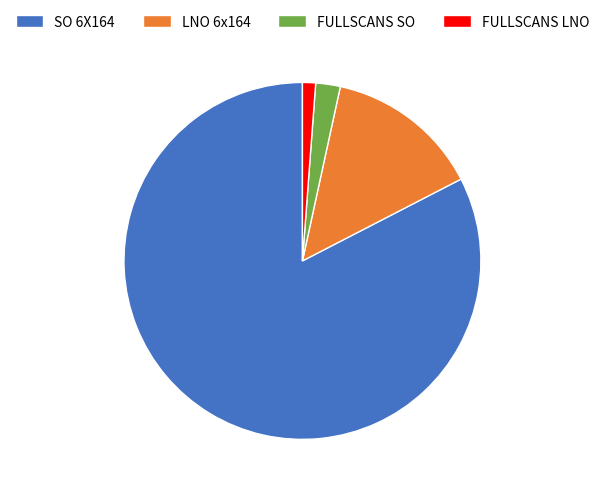

Does LNO 6x164 account for over 50% of the chart?

No